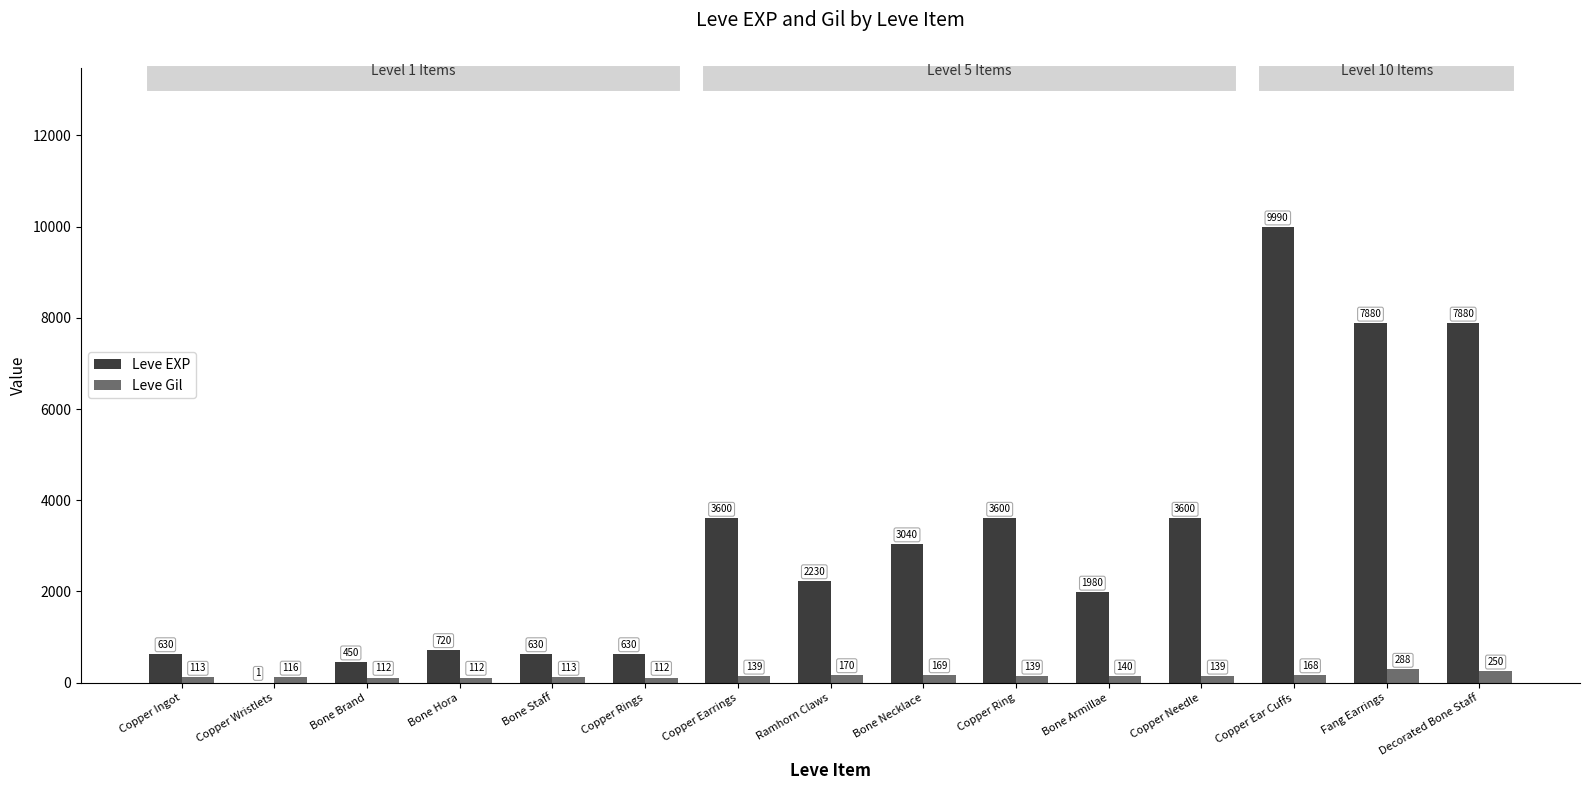

Which series has the largest range (max minus min)?

Leve EXP